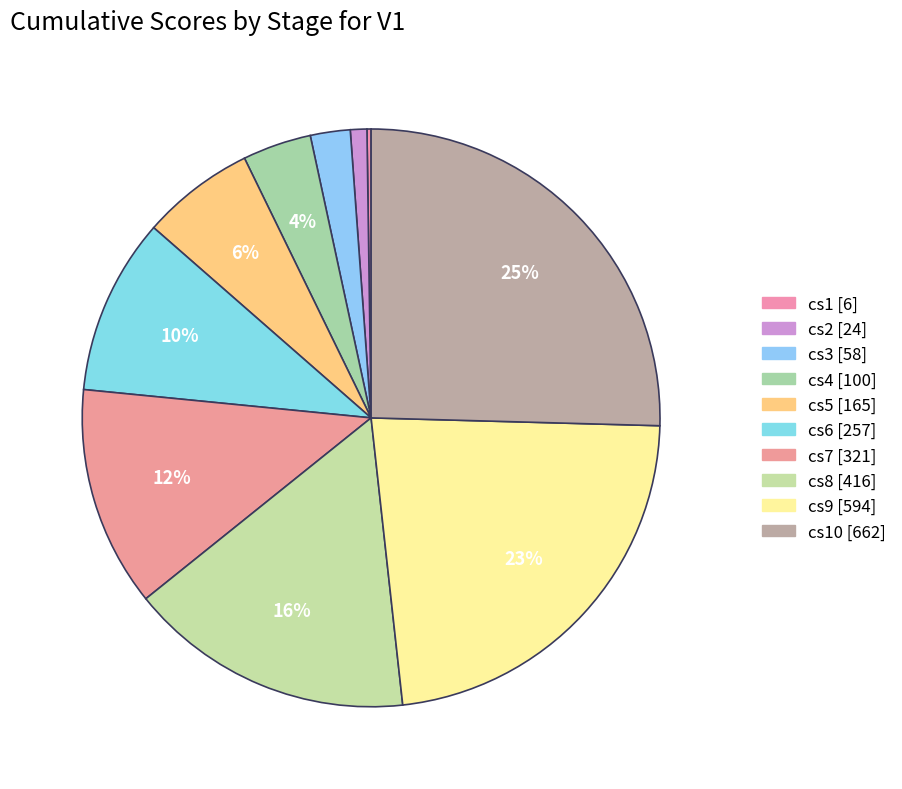

How many segments does this pie chart have?

10